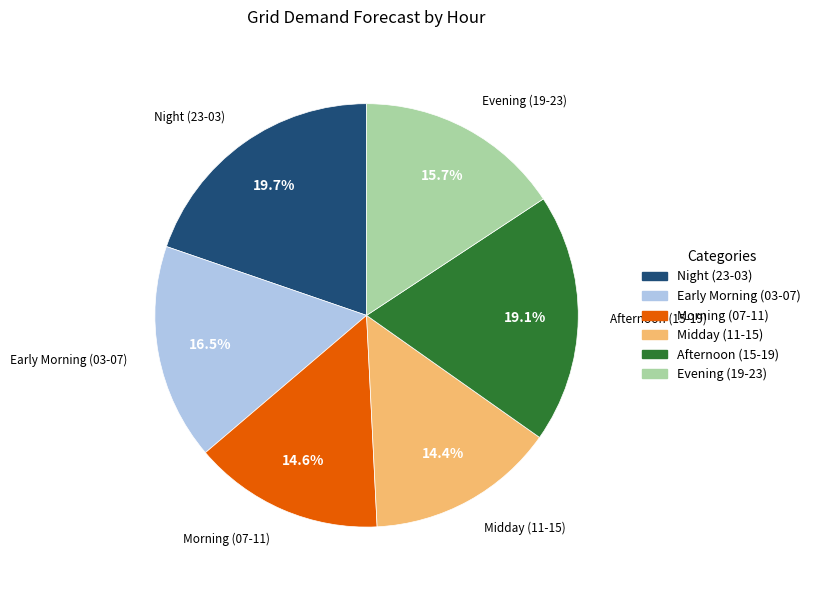

Does any single category account for the majority?

No